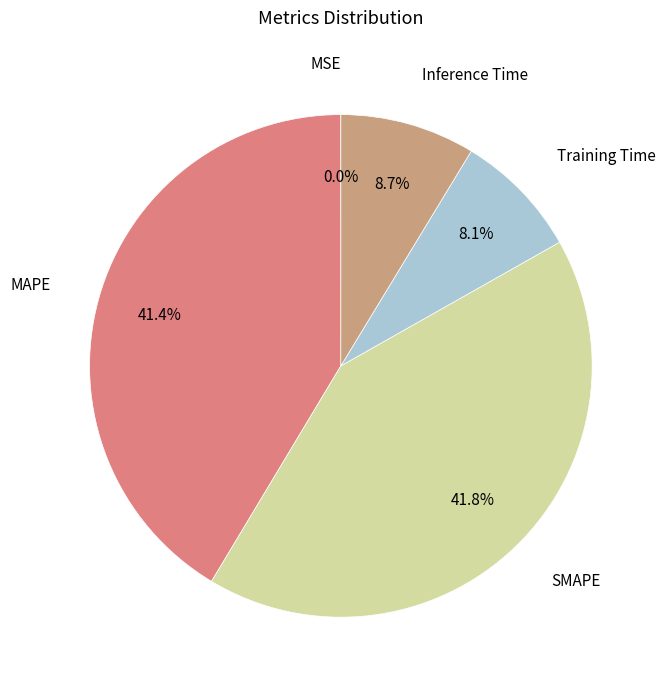

Is there any slice that represents more than half of the pie?

No